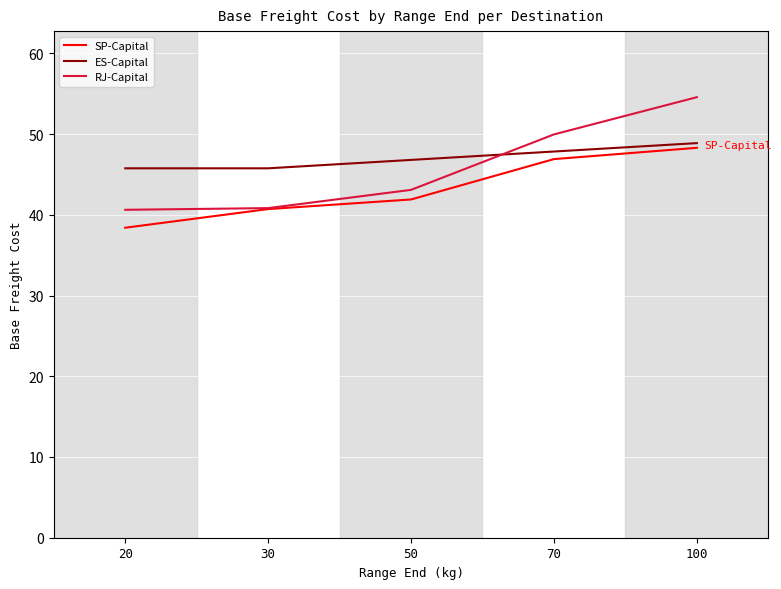

Which series has the widest spread of values?

RJ-Capital